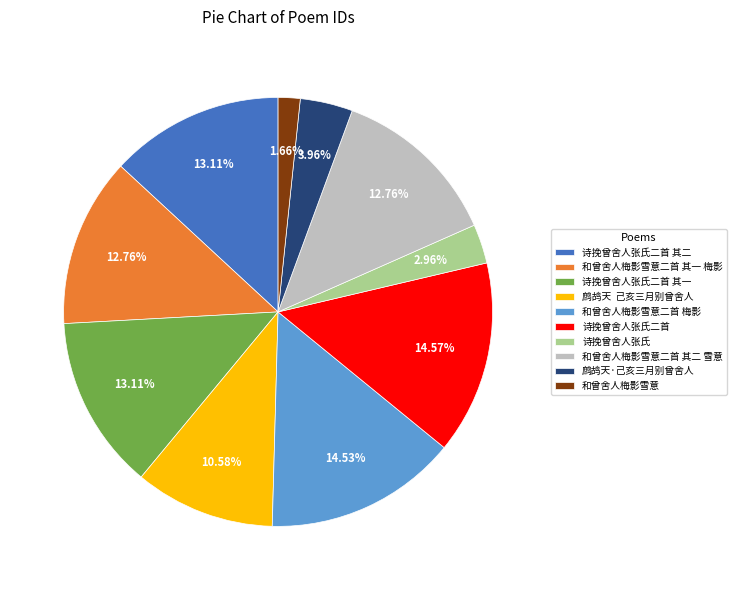

Which has a higher value, 和曾舍人梅影雪意二首 其二 雪意 or 和曾舍人梅影雪意?

和曾舍人梅影雪意二首 其二 雪意